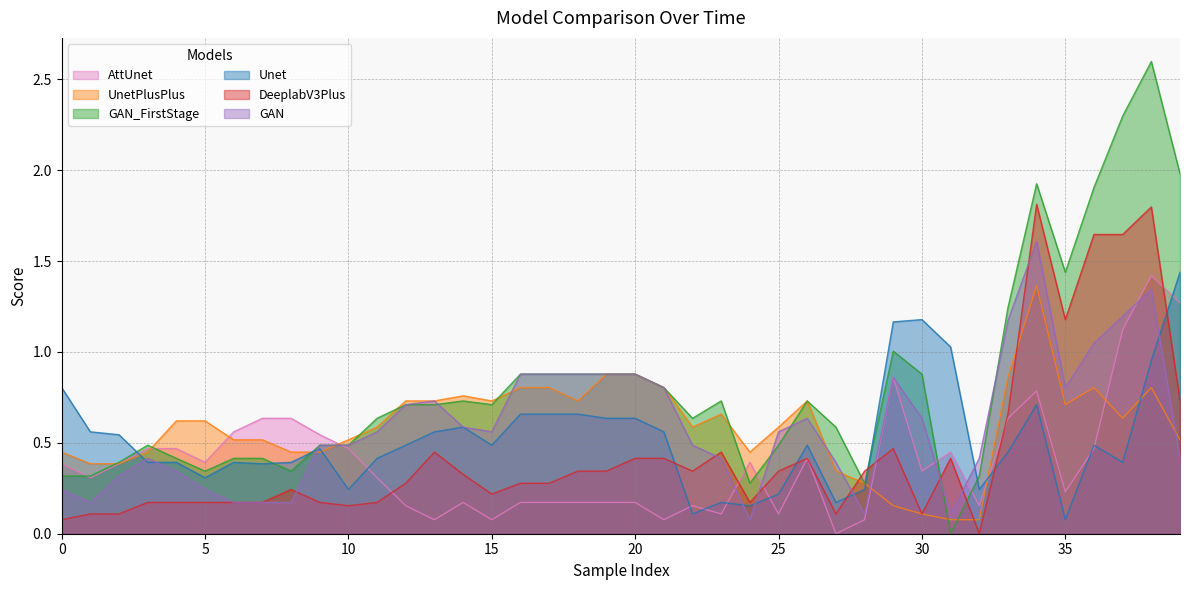

True or false: DeeplabV3Plus and GAN_FirstStage intersect in this chart.

True